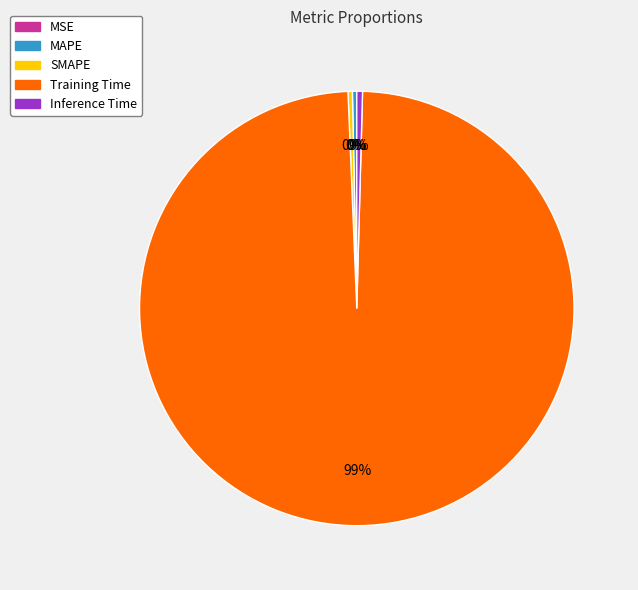

Do SMAPE and Inference Time together represent more than half of the pie?

No